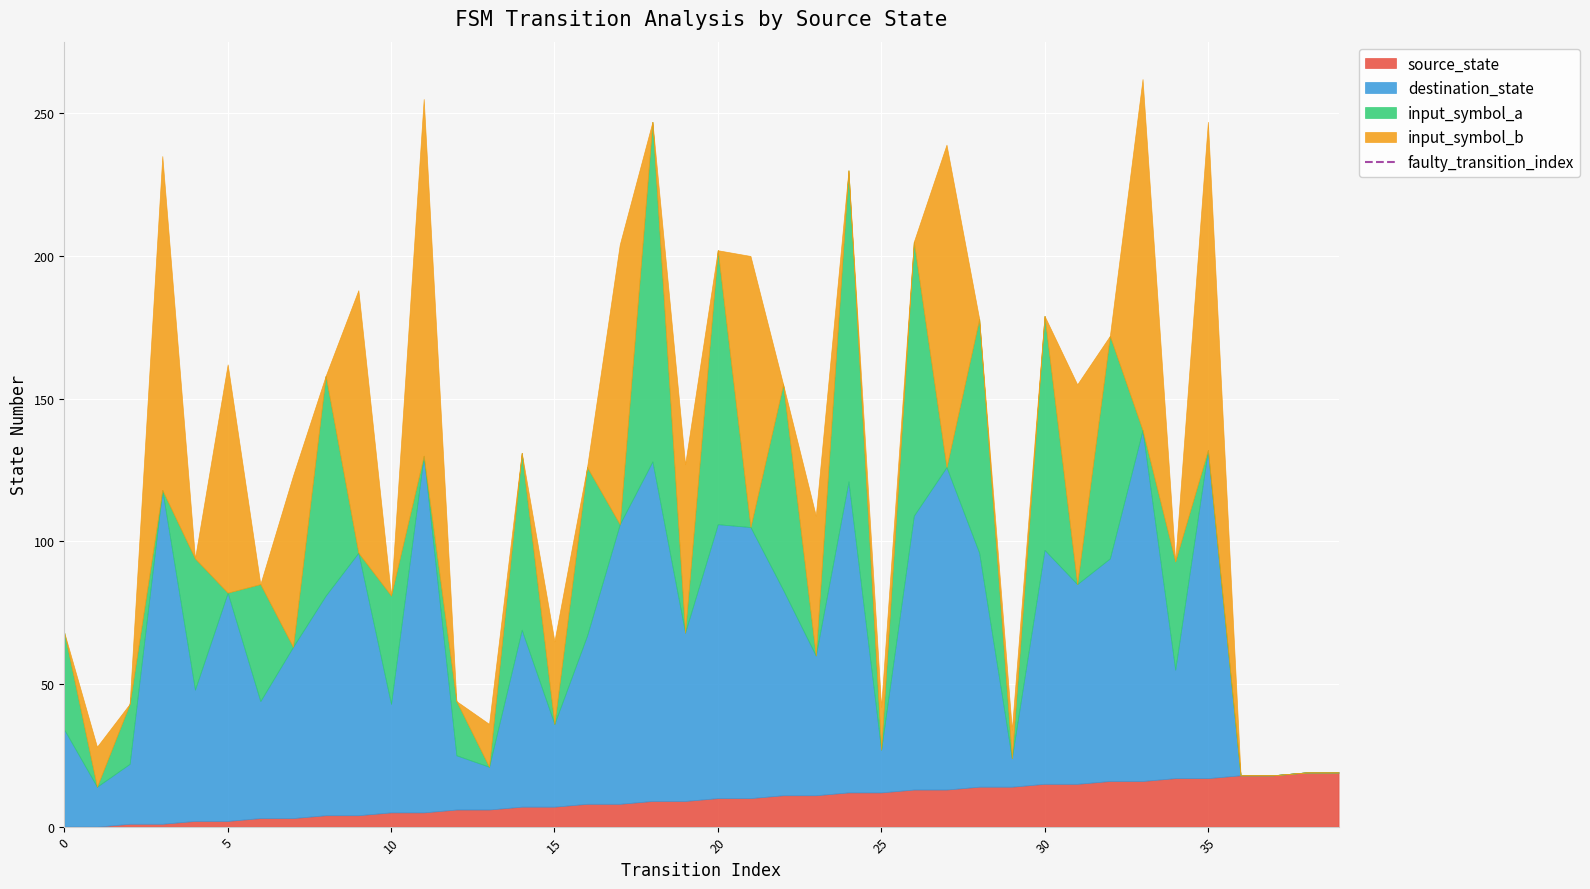

The value at 0 is 1. True or false?

False